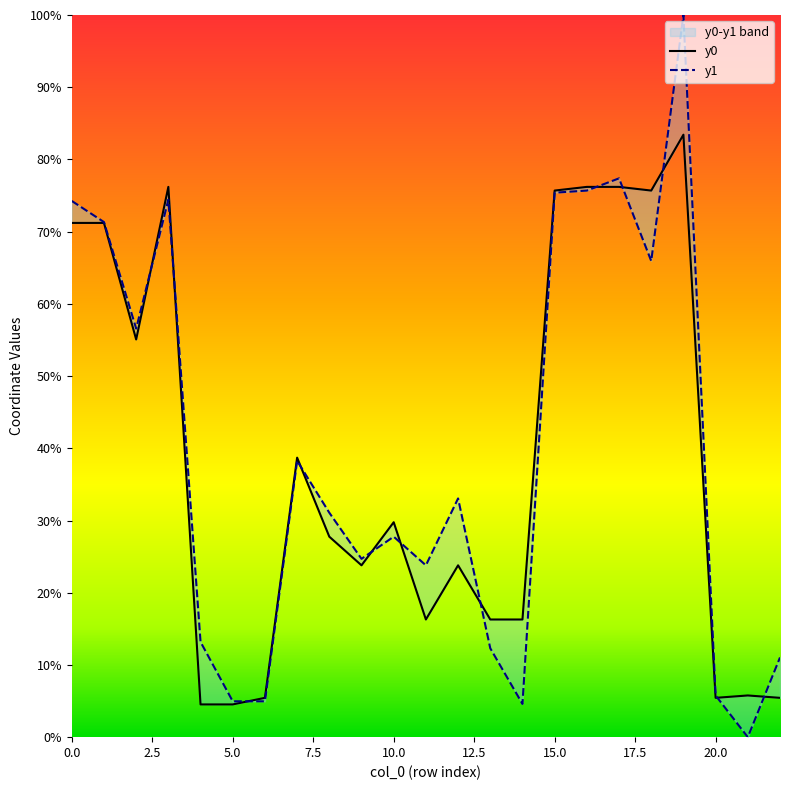

What is the sum of all y0 values?

8.8